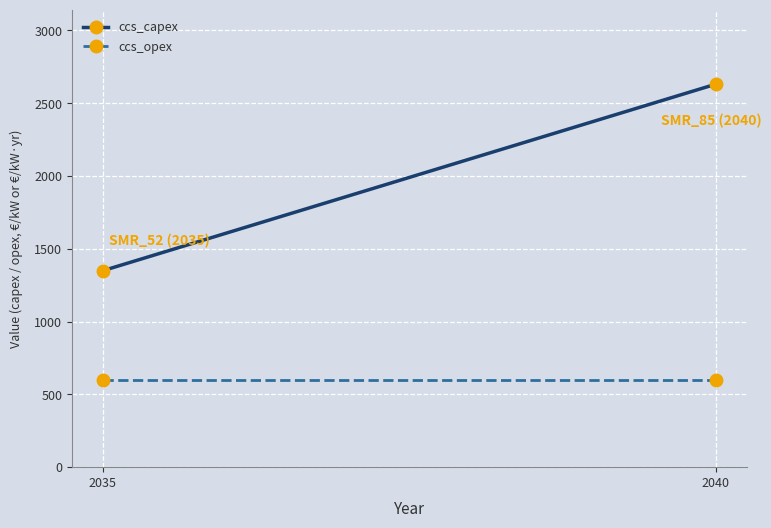

What is the value of the ccs_opex point at the 1st from the left?

600.3